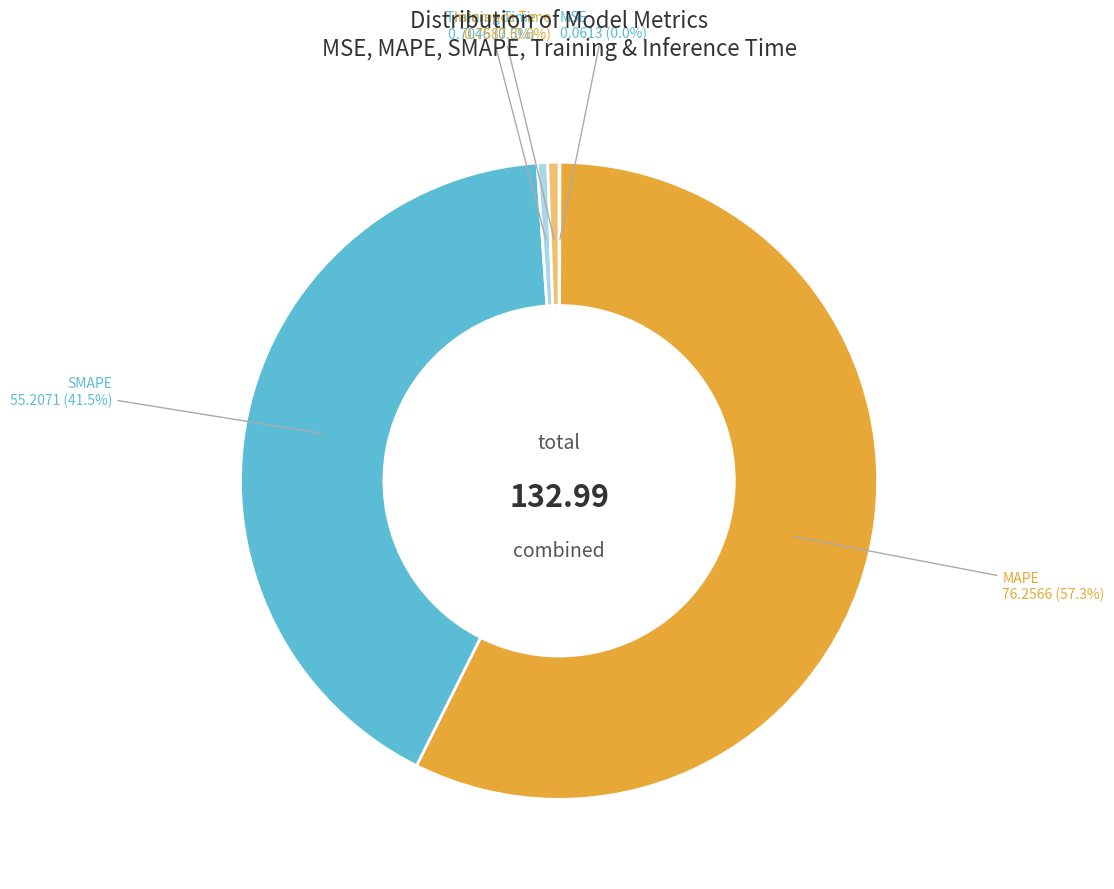

What is the majority slice?

MAPE